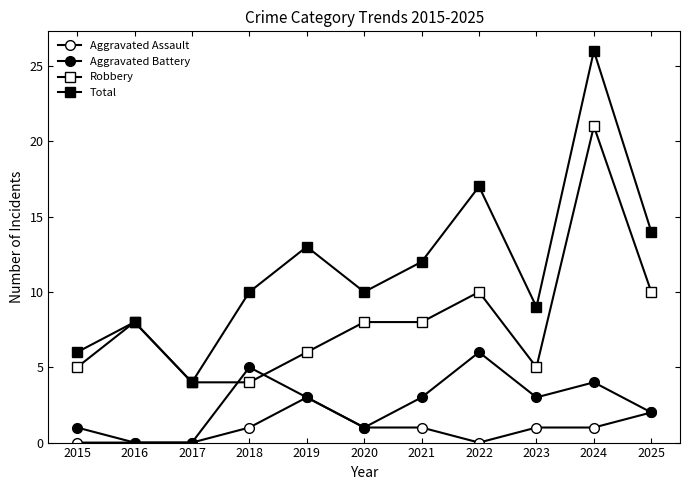

How many lines are shown in the chart?

4